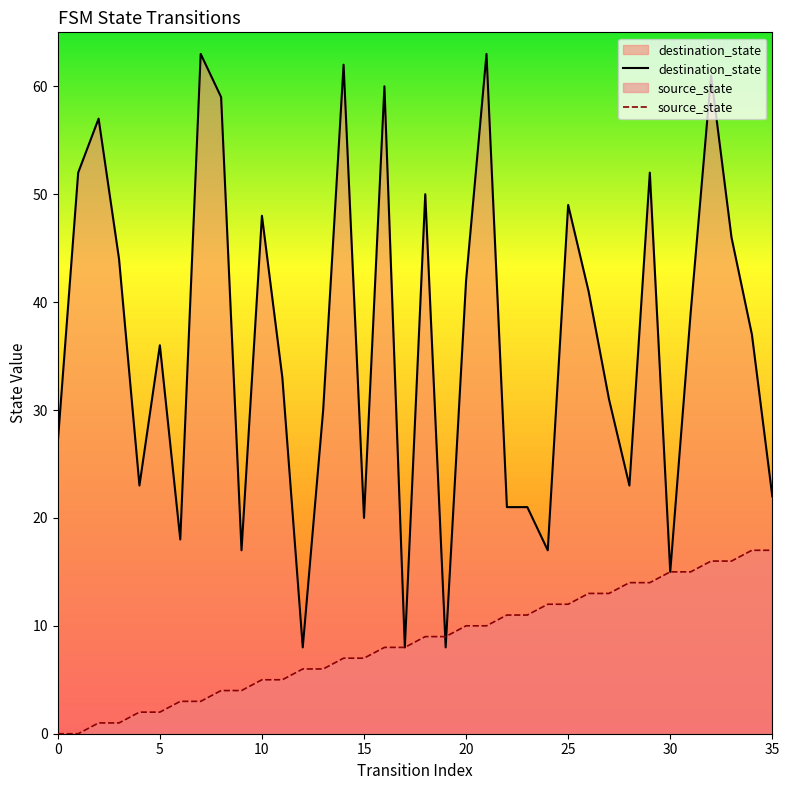

What is the greatest value displayed?

63